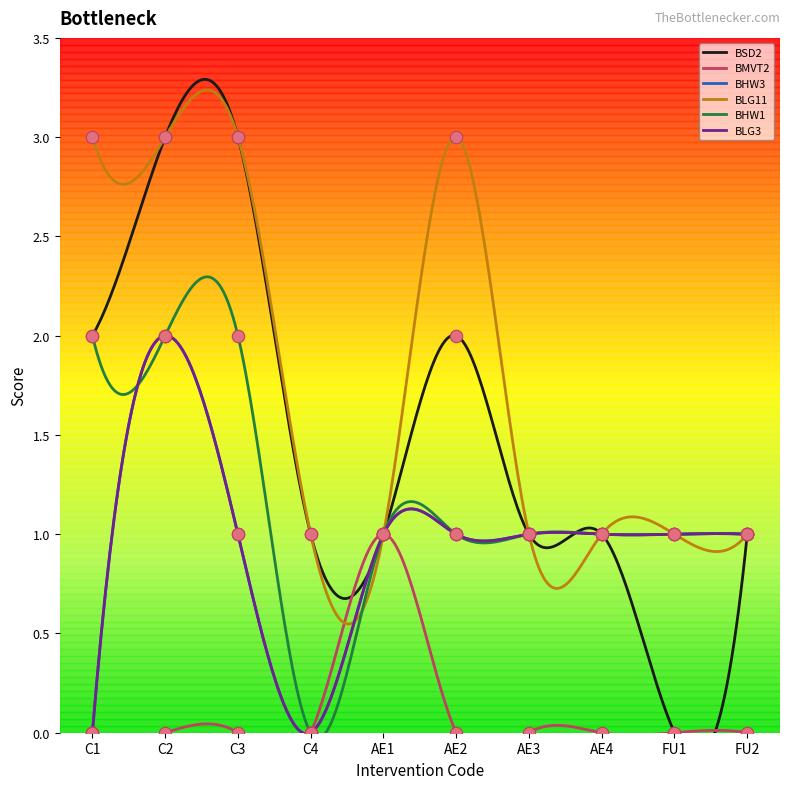

Which series contains the lowest Y value?

BSD2